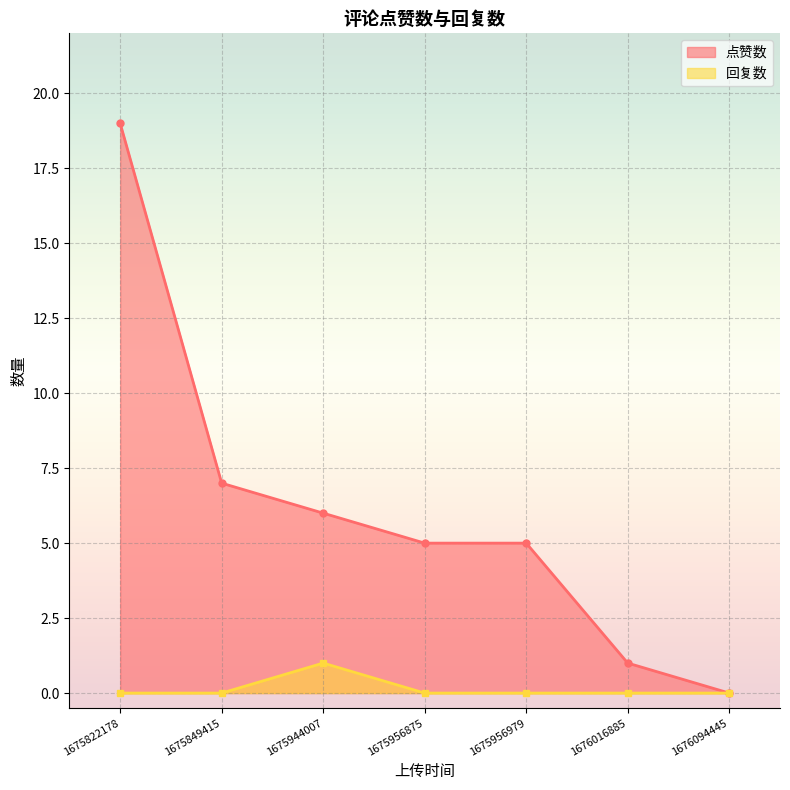

Rank the series by their maximum value, from lowest to highest.

回复数, 点赞数